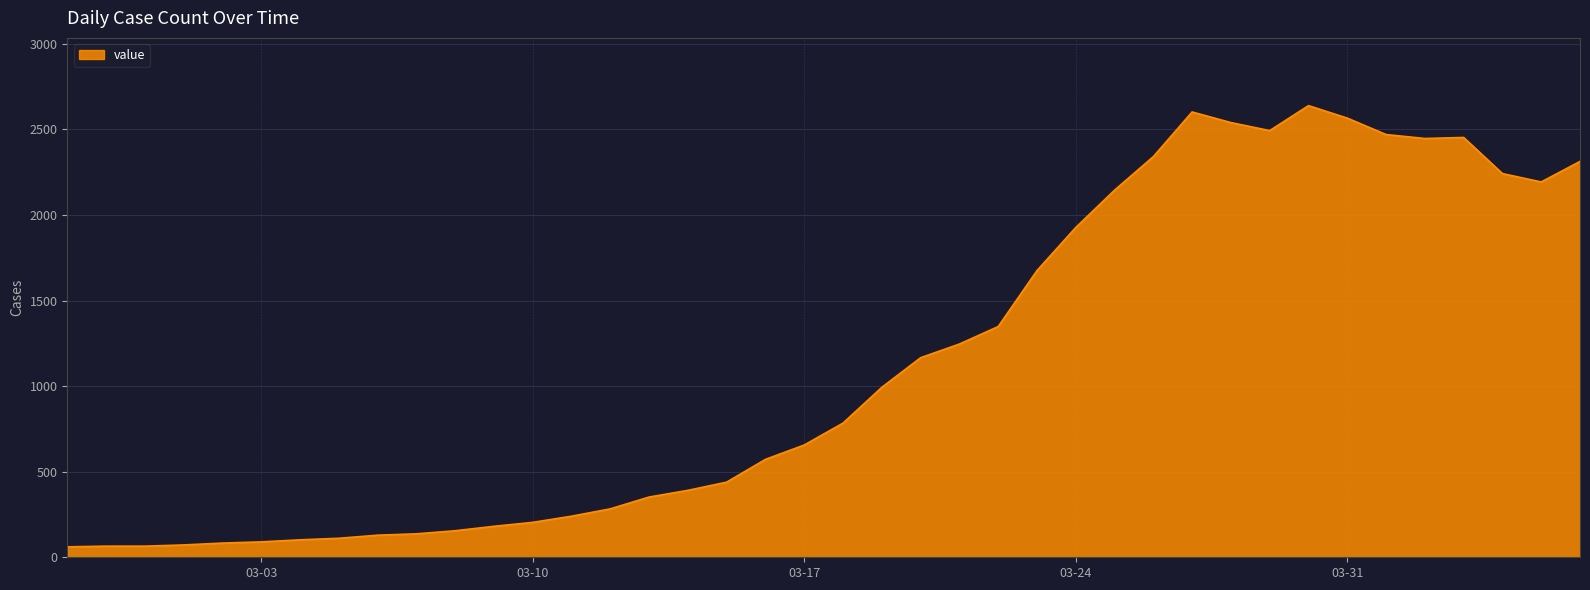

What is the minimum value shown in the chart?

61